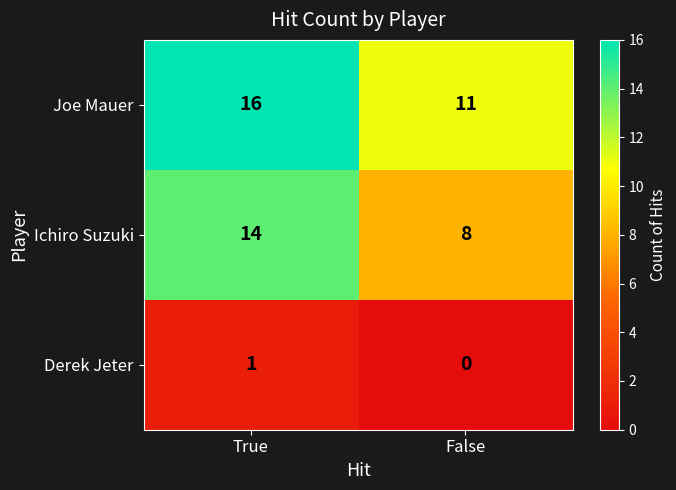

At which category is the sum across all series the highest?

True